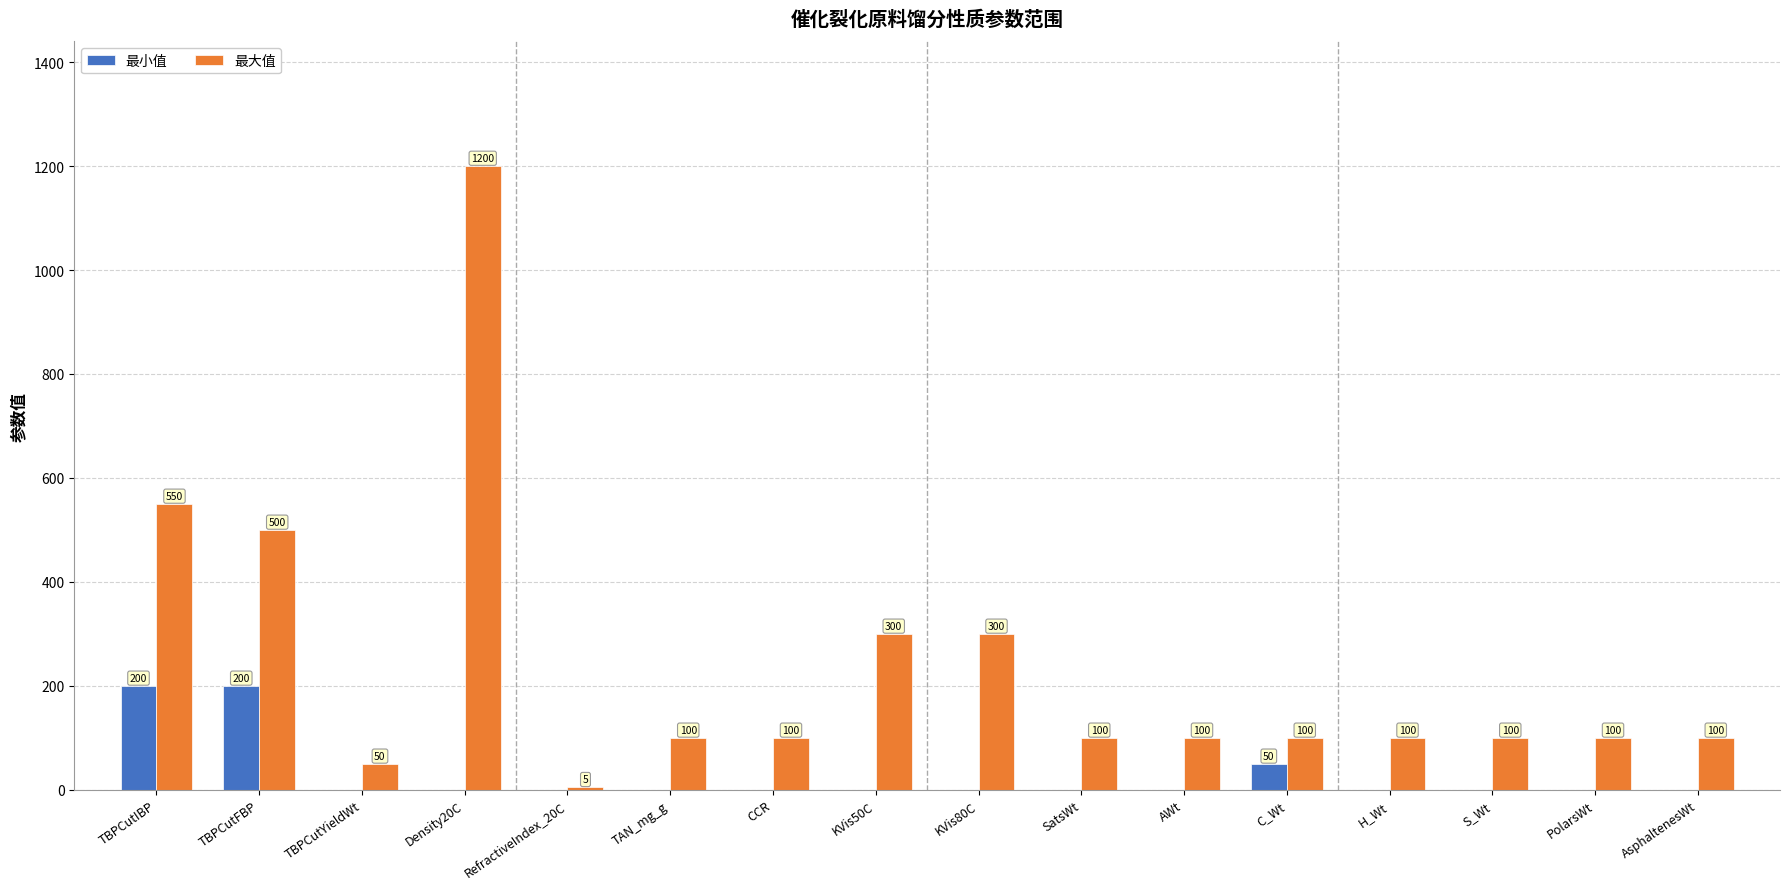

The 最小值 series shows 71 at TBPCutIBP. True or false?

False